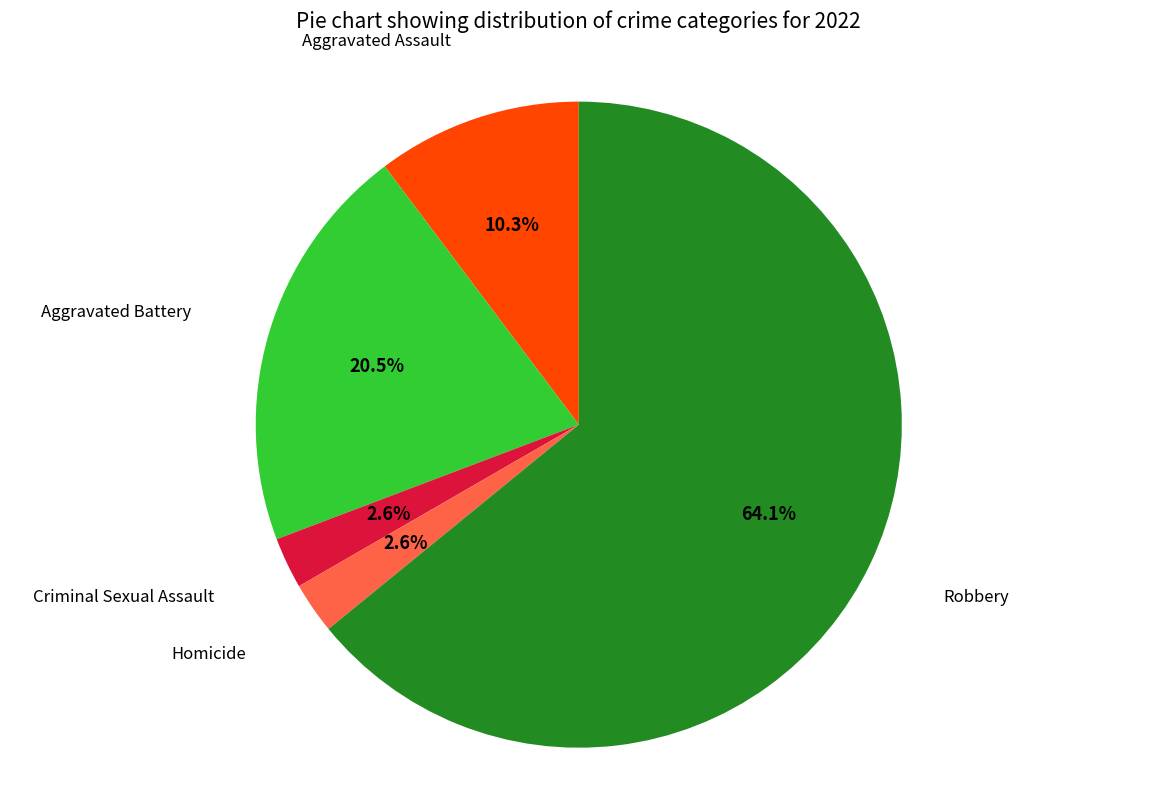

How many slices are in this pie chart?

5